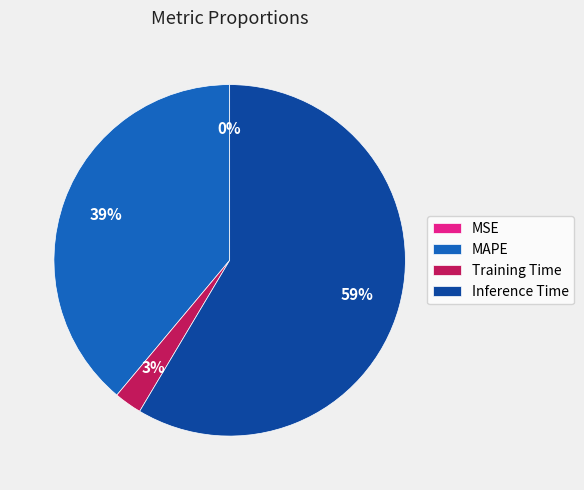

Between Inference Time and Training Time, which is larger?

Inference Time